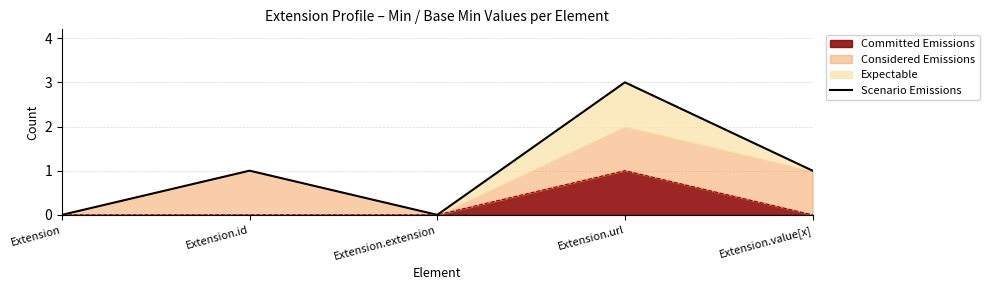

Reading right to left, list all the values displayed in this chart.

1	3	0	1	0